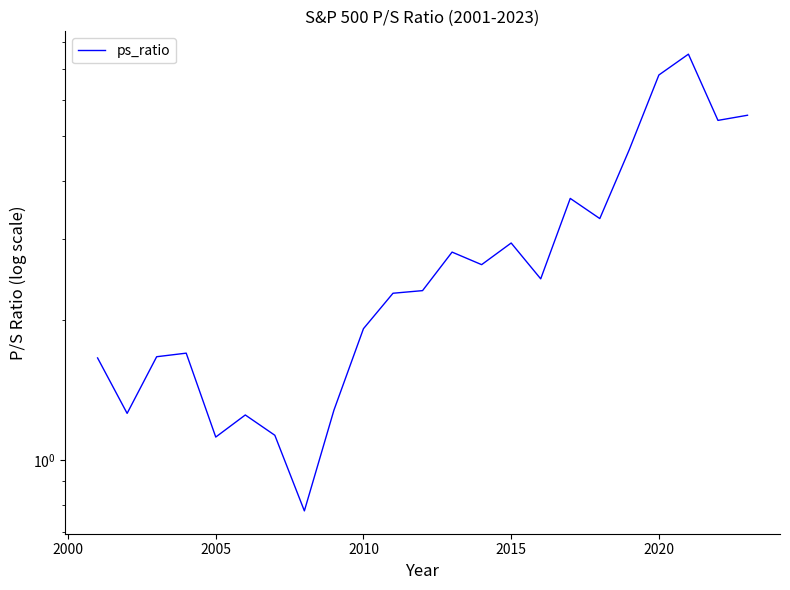

True or false: the data shows 0.4 at 7.

False